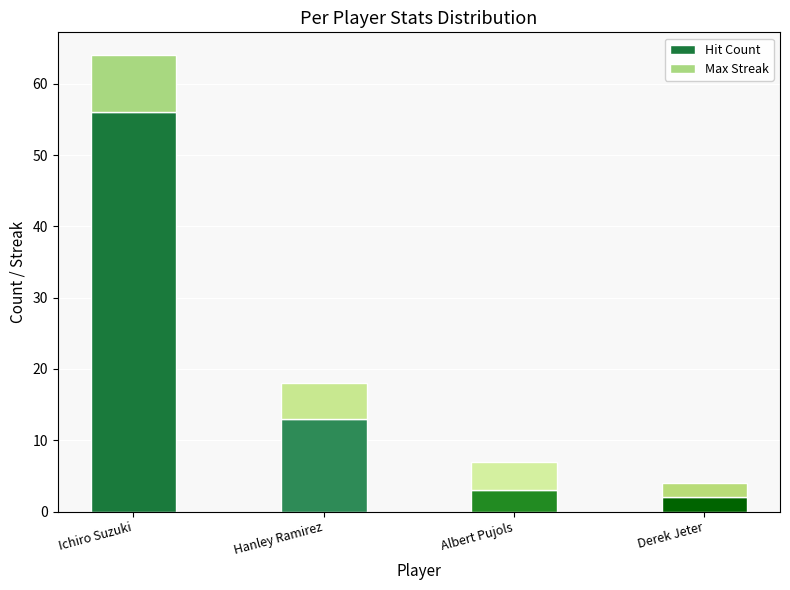

True or false: Hit Count has a value of 56 at Ichiro Suzuki.

True